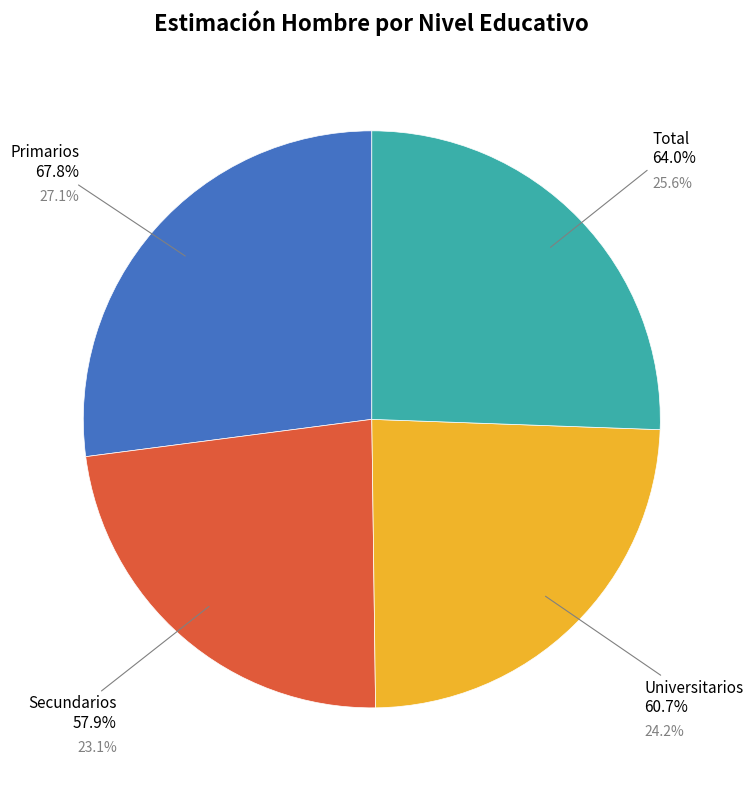

Is it true that Universitarios is 24% of the pie?

True